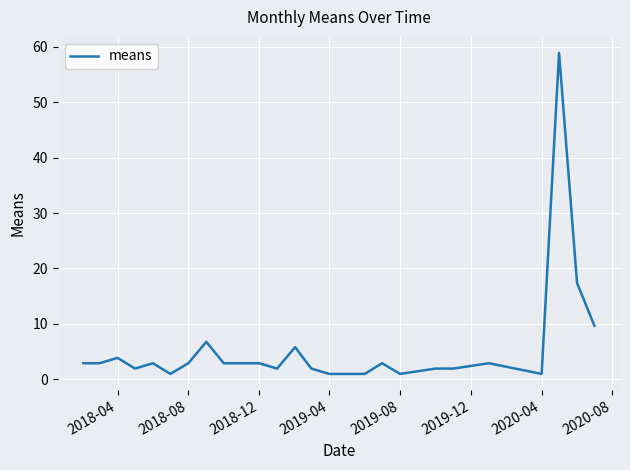

What is the difference between the maximum and minimum values?

57.9